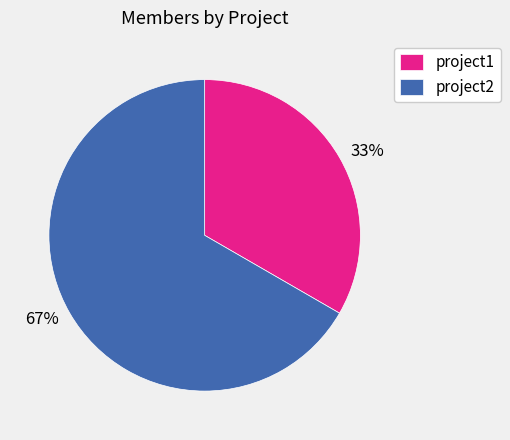

To the nearest percent, what is the average slice percentage?

50%